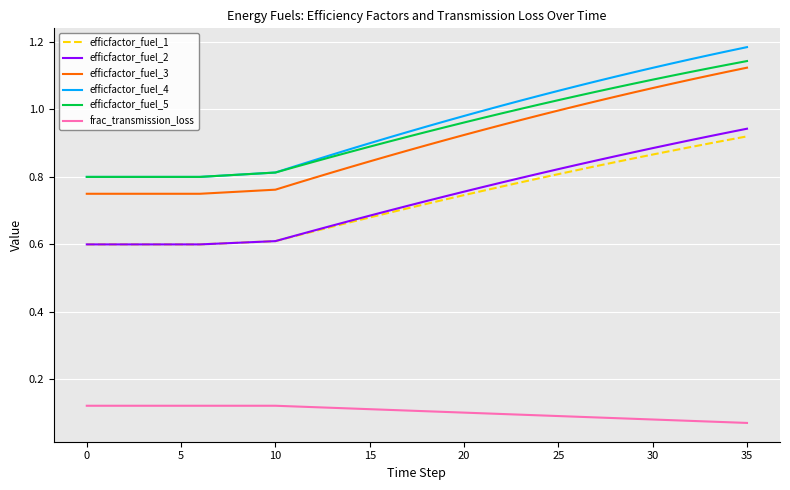

Which series has the largest range (max minus min)?

efficfactor_fuel_4